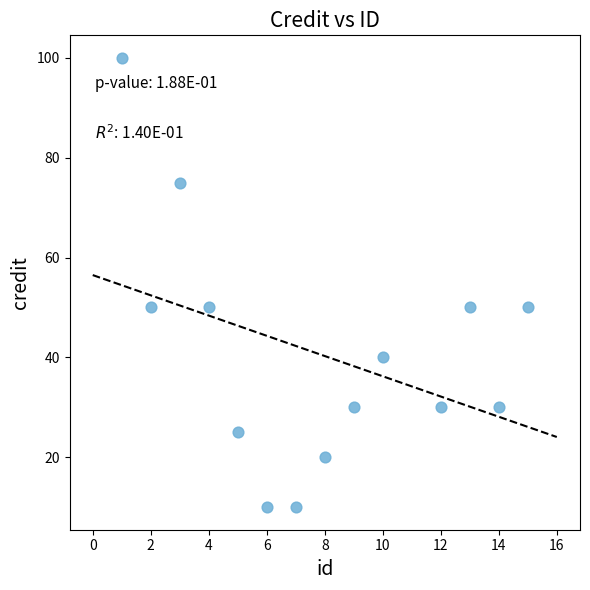

What is the range of Y values (max minus min)?

90